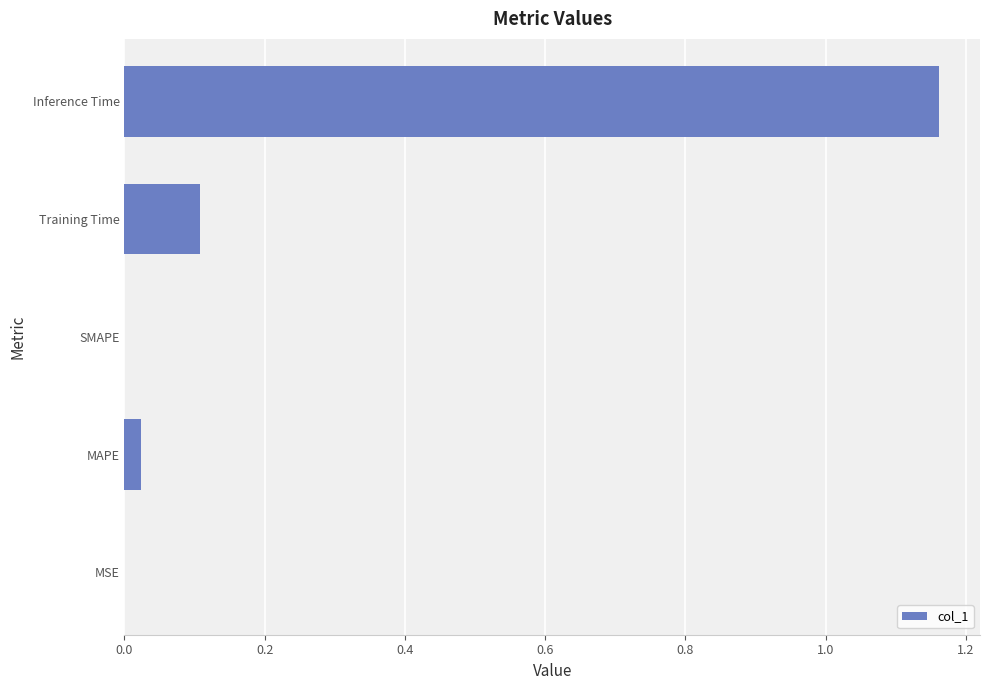

What is the sum of all values?

1.3